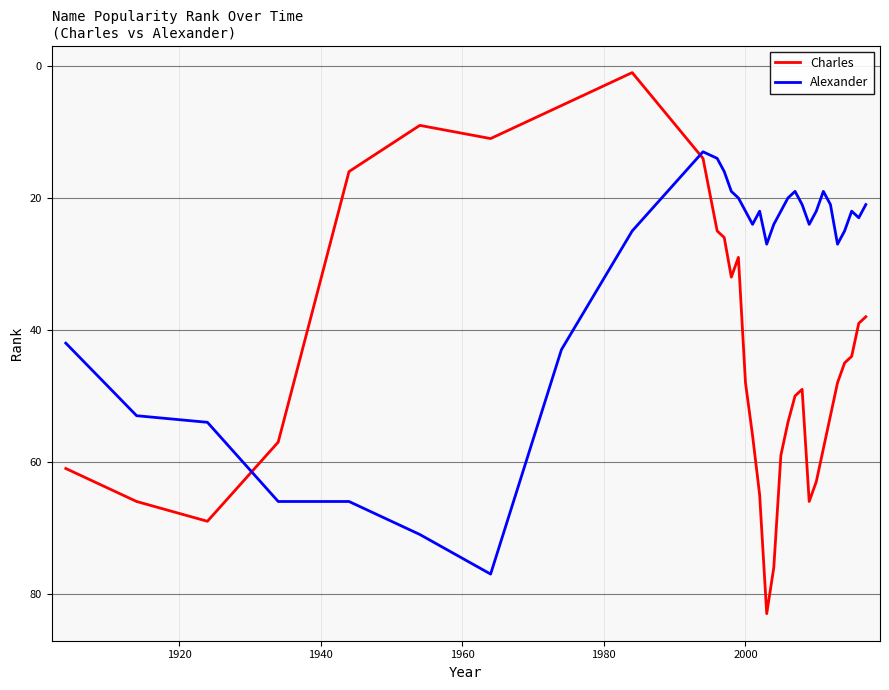

Does the chart display data point markers on the line(s)?

No